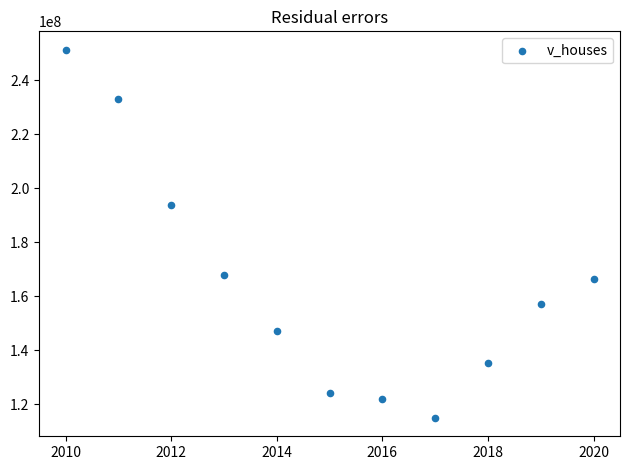

What is the range of X values (max minus min)?

10